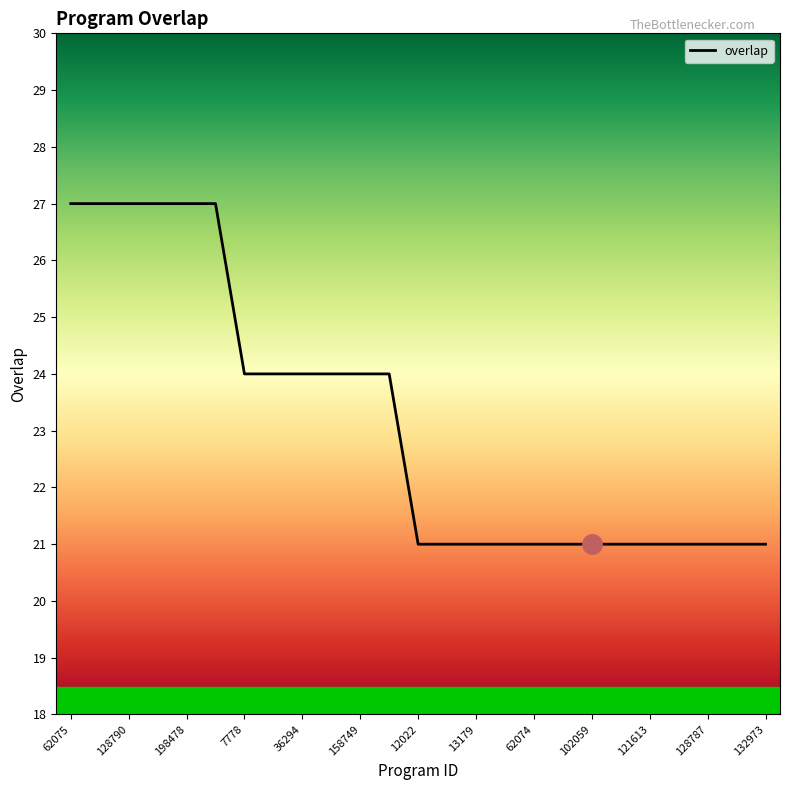

What is the difference between the maximum and minimum values?

6